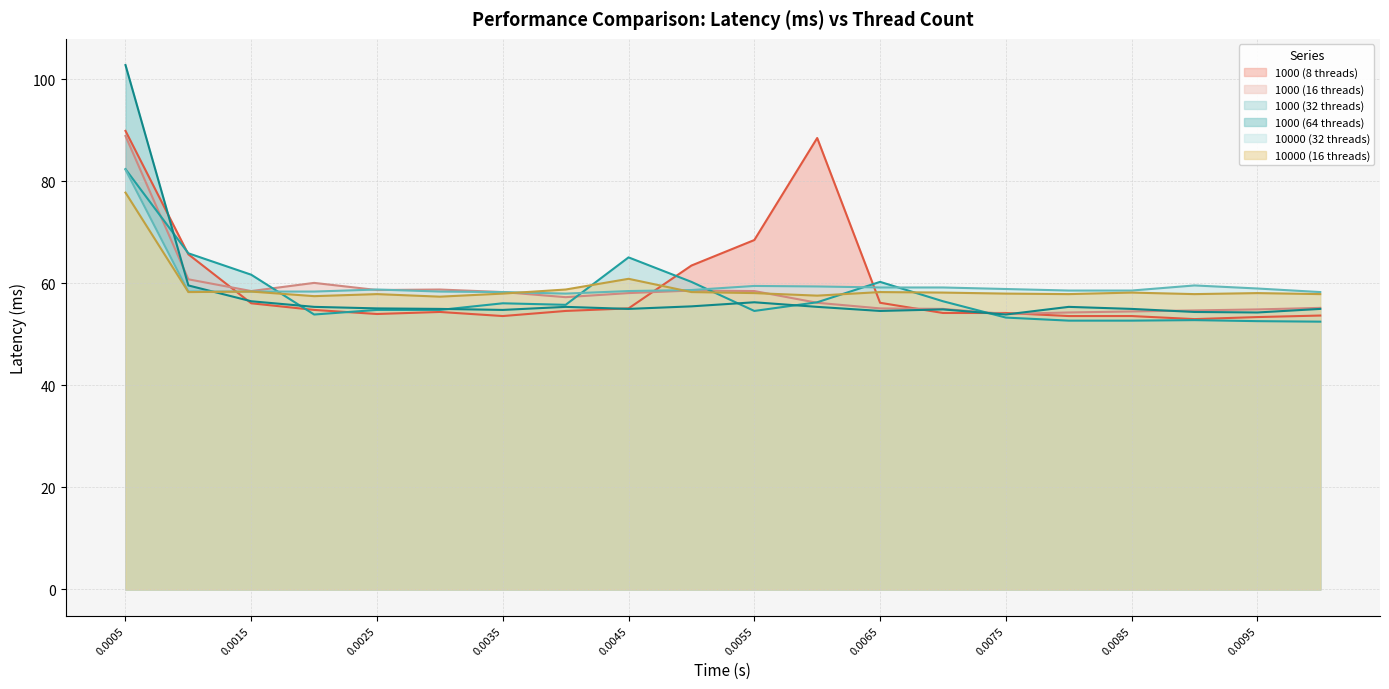

What position from the right is 0.0015?

18